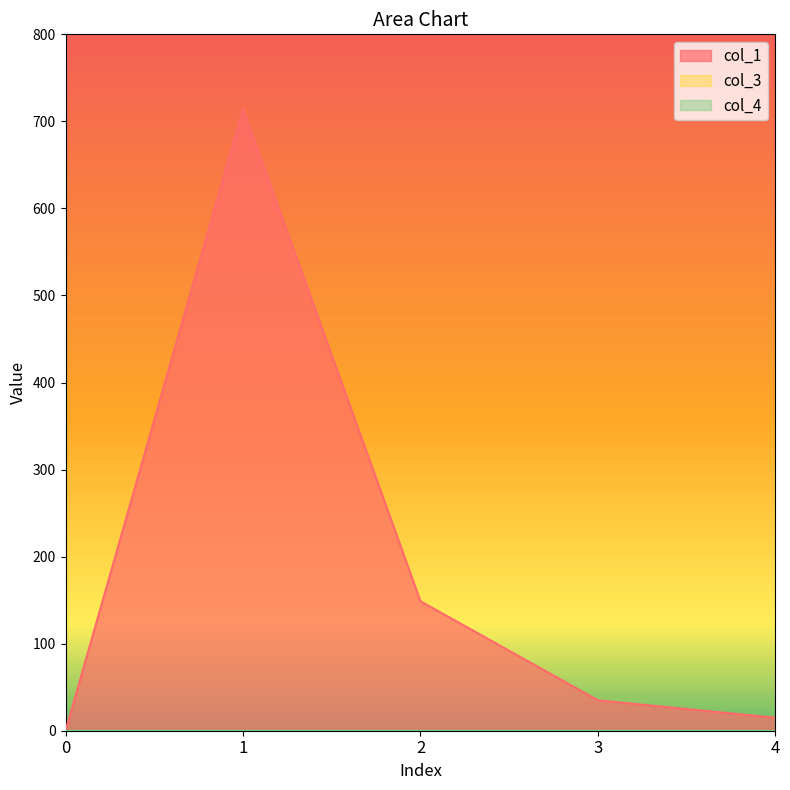

How many lines are shown in the chart?

3